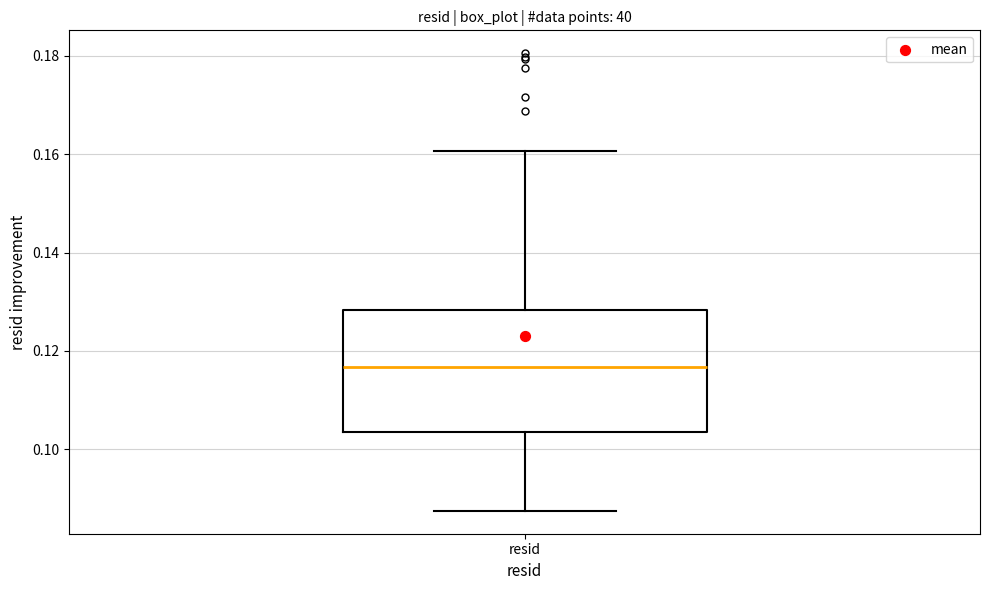

Transcribe this box plot: give where the median line is, the range the box spans, and where the two whiskers end, as read against the y-axis. The values are not printed on the chart, so give them approximately, as read against the axis.

median 0.116, box 0.104 to 0.128, whiskers 0.088 to 0.160